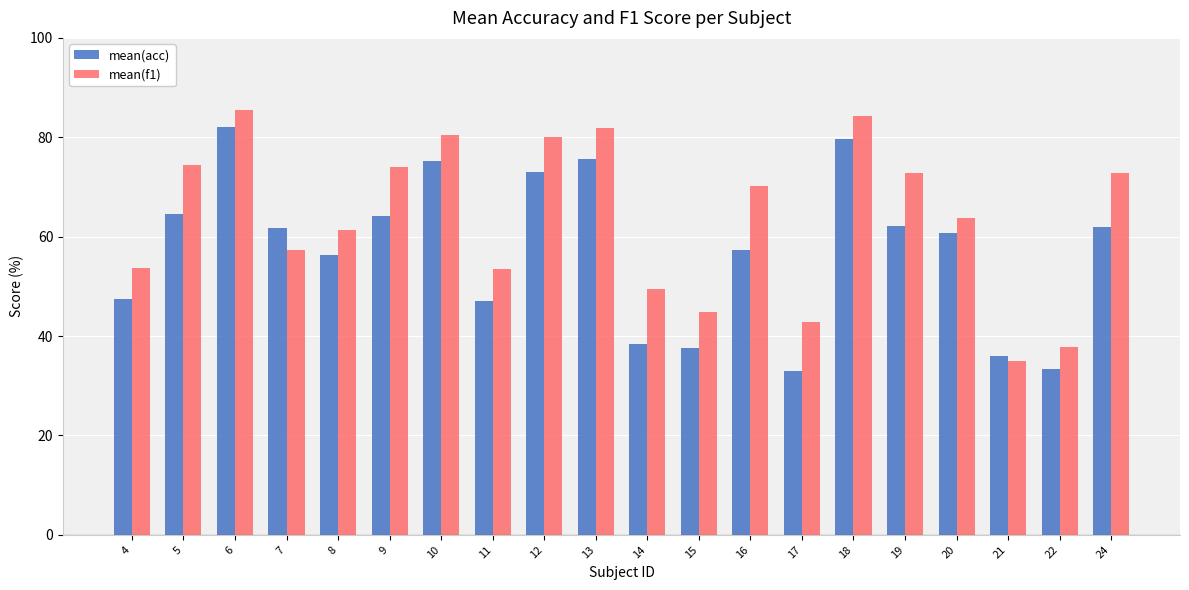

Count the number of data series in this chart.

2